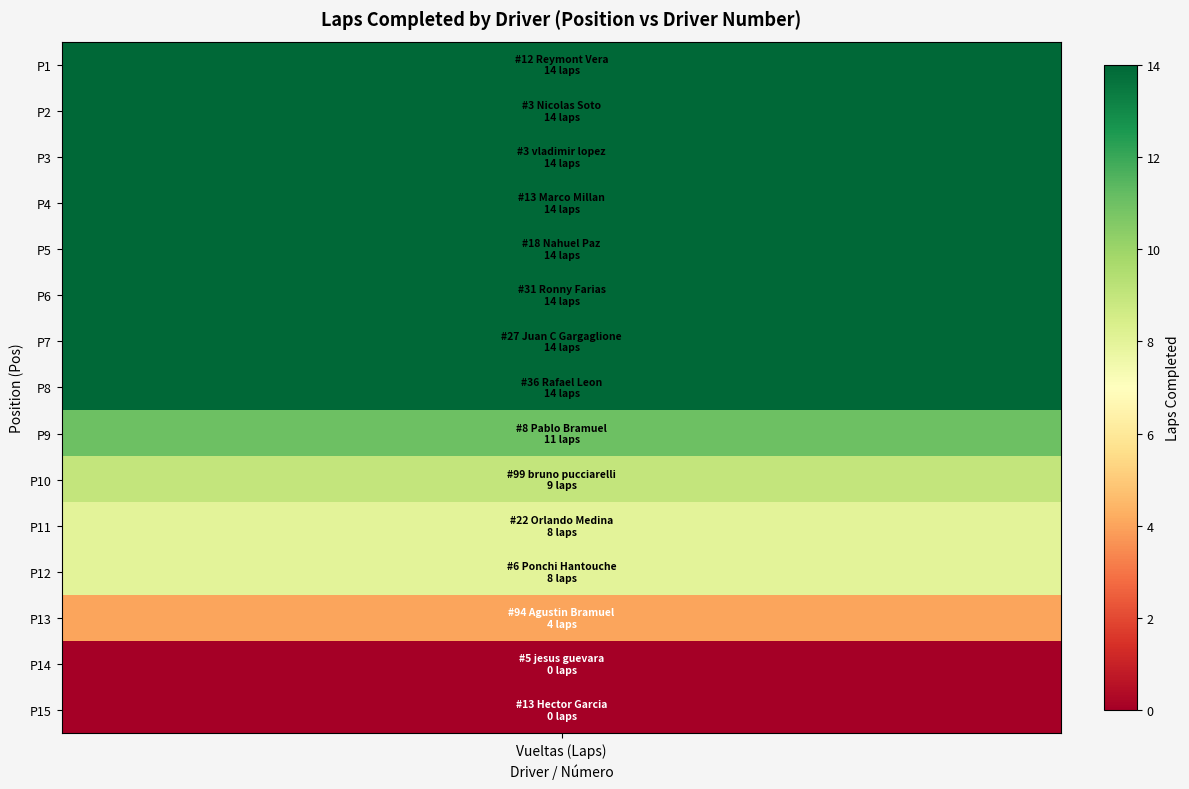

The chart shows a value of 11 at 10. True or false?

False